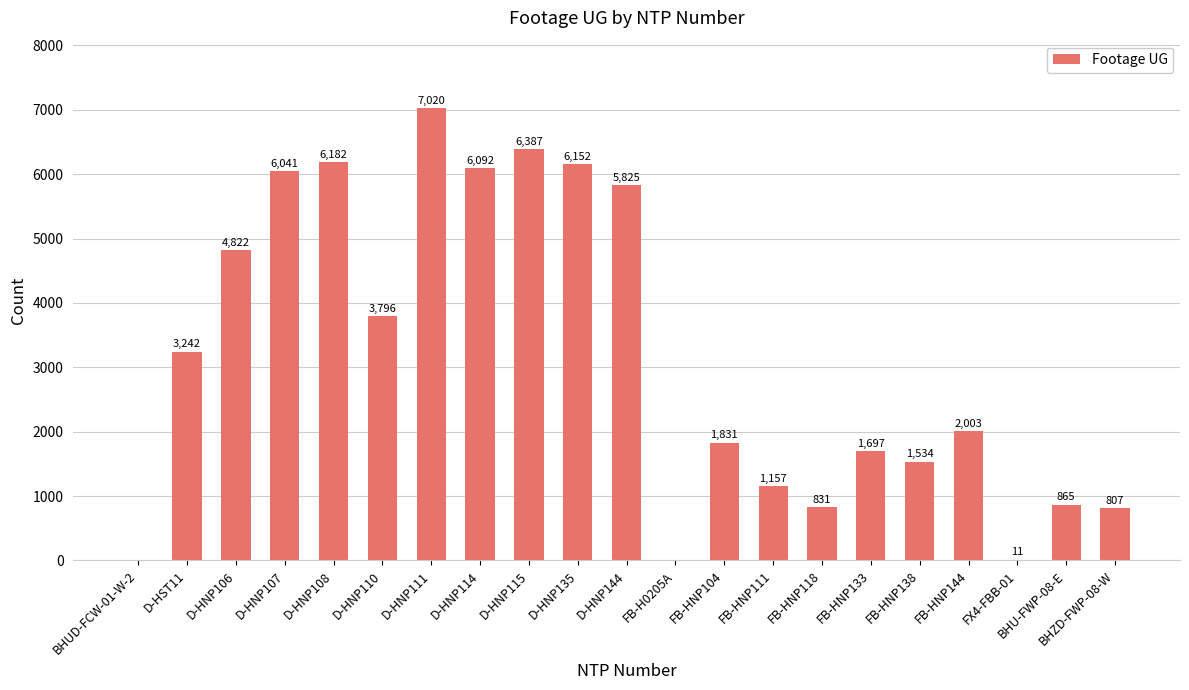

Which has a higher value, D-HST11 or FB-HNP144?

D-HST11